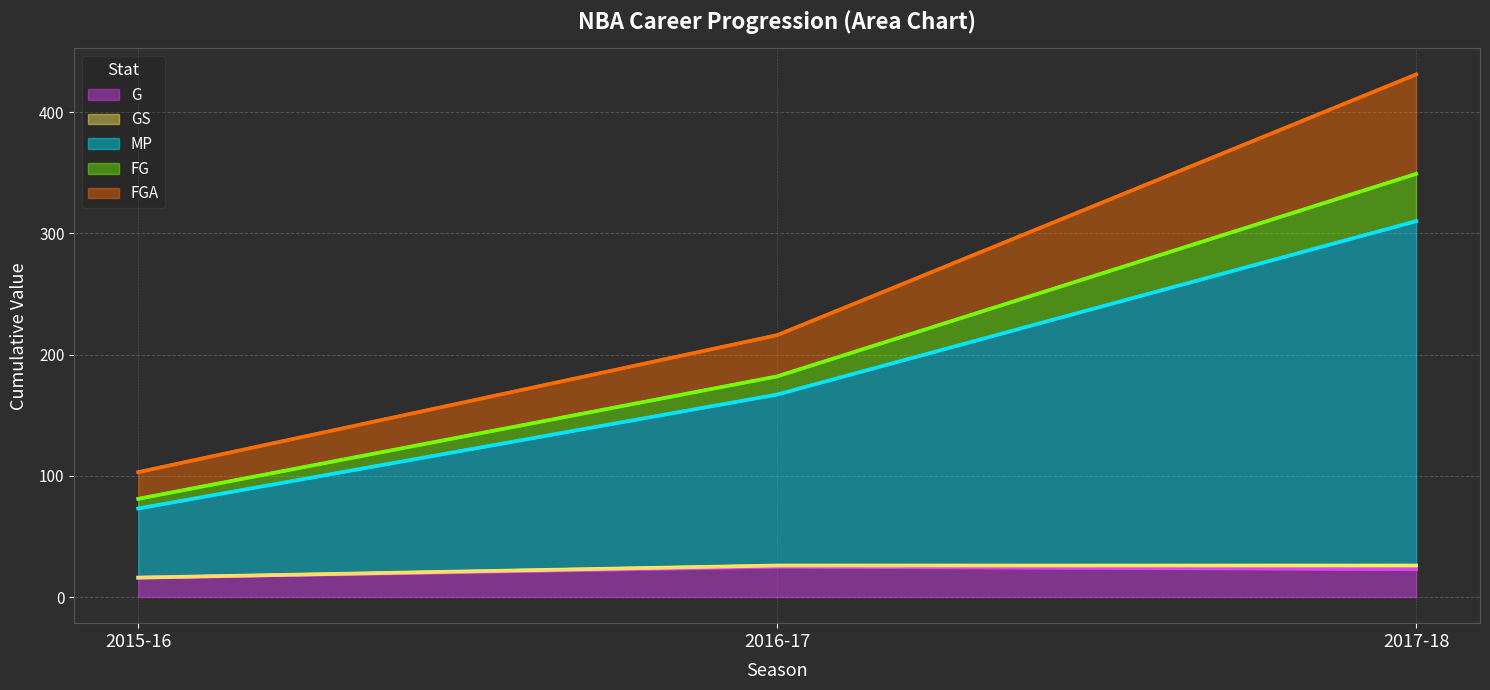

True or false: G has a value of 25 at 2016-17.

True